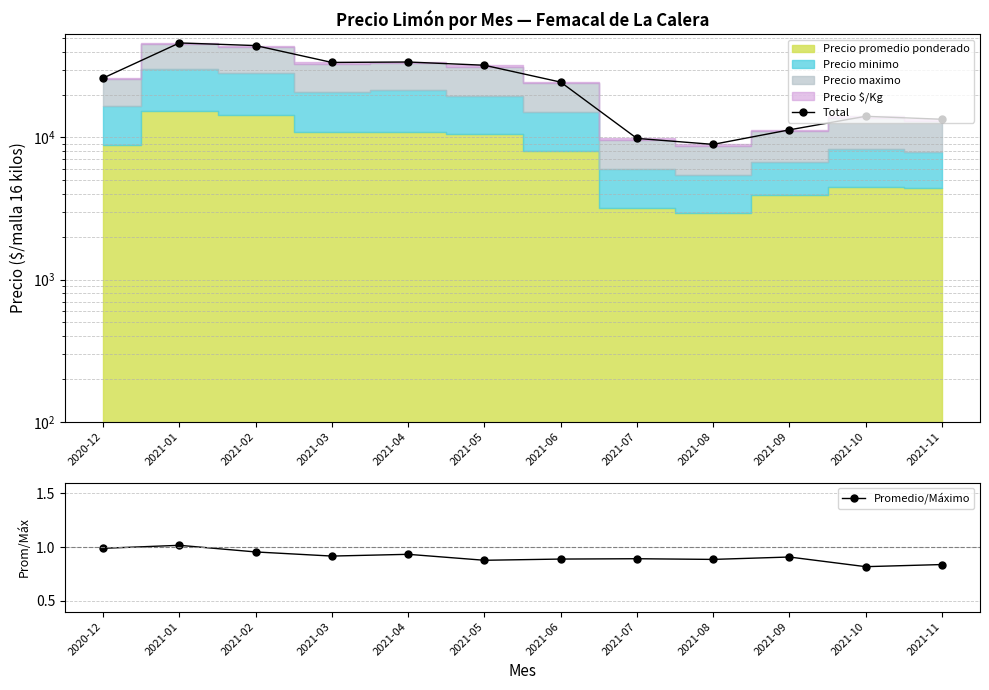

True or false: Total and Promedio/Máximo intersect in this chart.

False